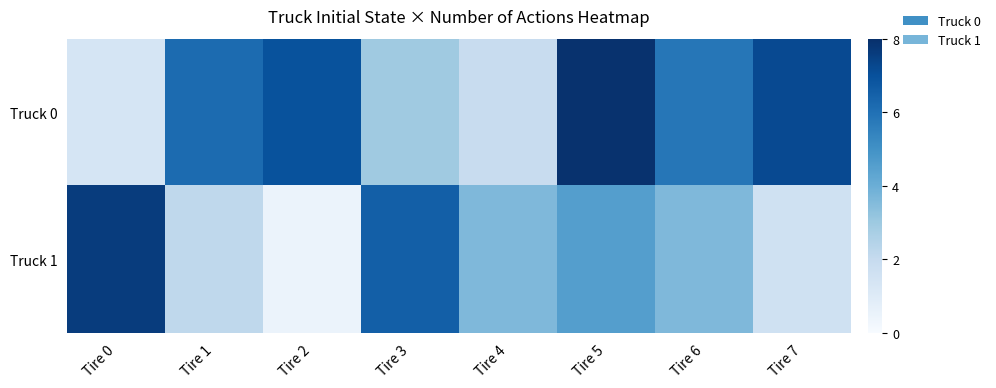

Reading right to left, list all the values displayed in this chart.

Truck 0: Tire 7=7.2	Tire 6=5.8	Tire 5=7.9	Tire 4=1.9	Tire 3=3.0	Tire 2=7.0	Tire 1=6.2	Tire 0=1.4
Truck 1: Tire 7=1.6	Tire 6=3.6	Tire 5=4.6	Tire 4=3.6	Tire 3=6.6	Tire 2=0.5	Tire 1=2.2	Tire 0=7.6